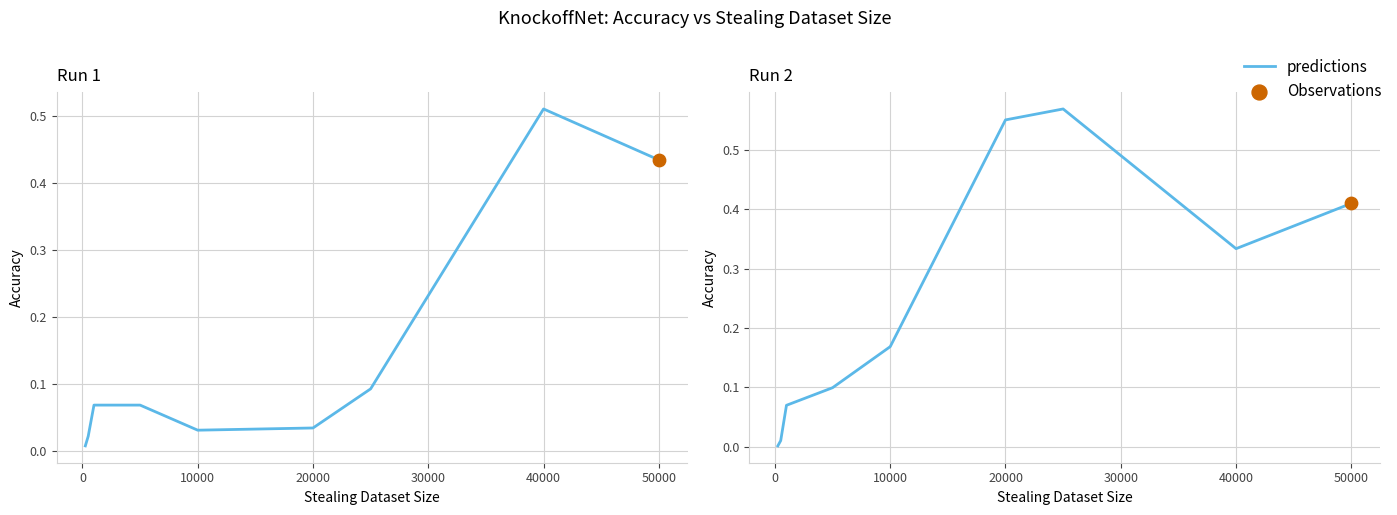

Between 10000 and 40000, which is larger?

40000